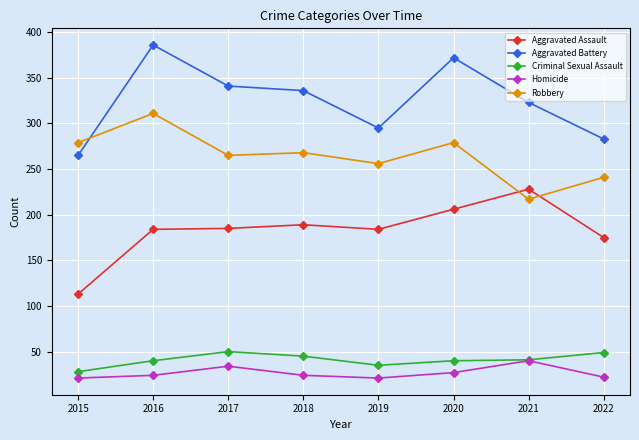

The value of Robbery at 2017 is 142. True or false?

False